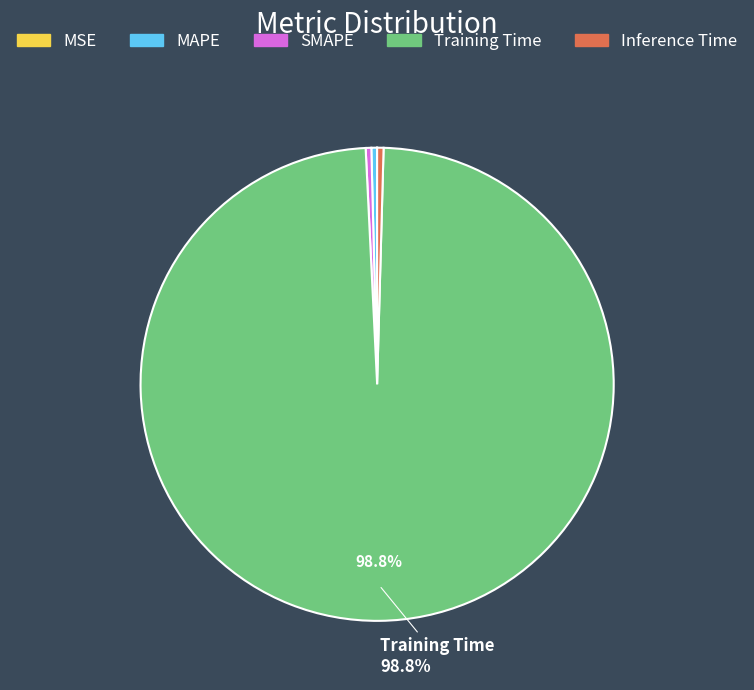

Which category has the biggest portion of the pie?

Training Time